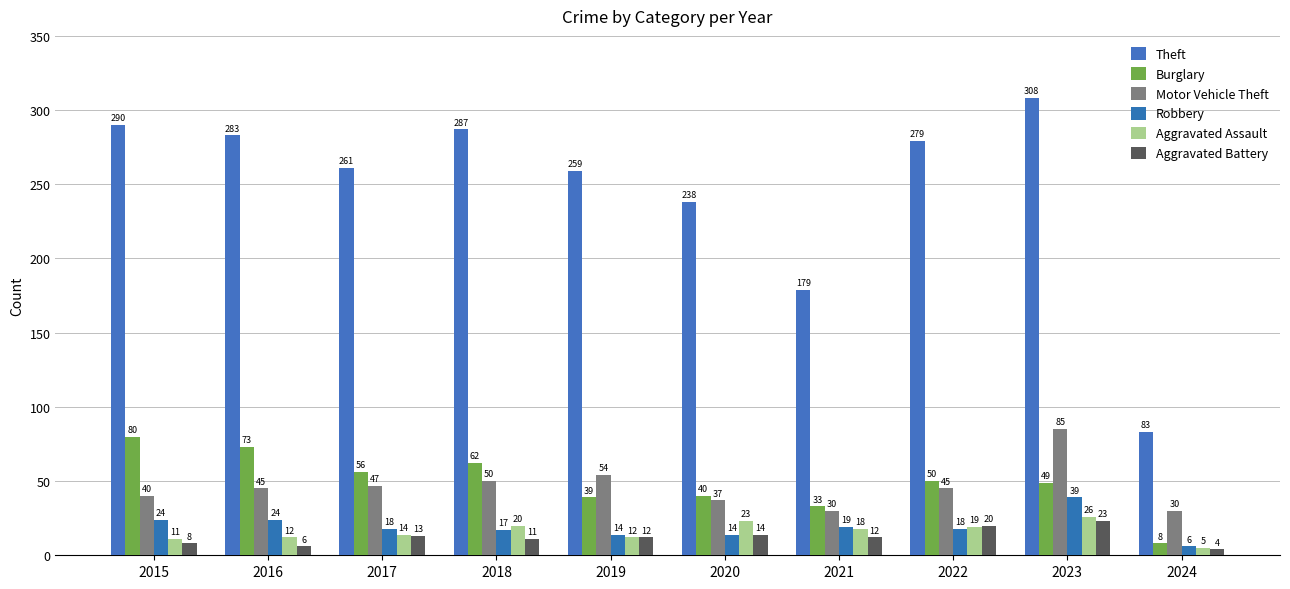

Reading left to right, transcribe all the data shown in this chart.

Theft: 290	283	261	287	259	238	179	279	308	83
Burglary: 80	73	56	62	39	40	33	50	49	8
Motor Vehicle Theft: 40	45	47	50	54	37	30	45	85	30
Robbery: 24	24	18	17	14	14	19	18	39	6
Aggravated Assault: 11	12	14	20	12	23	18	19	26	5
Aggravated Battery: 8	6	13	11	12	14	12	20	23	4